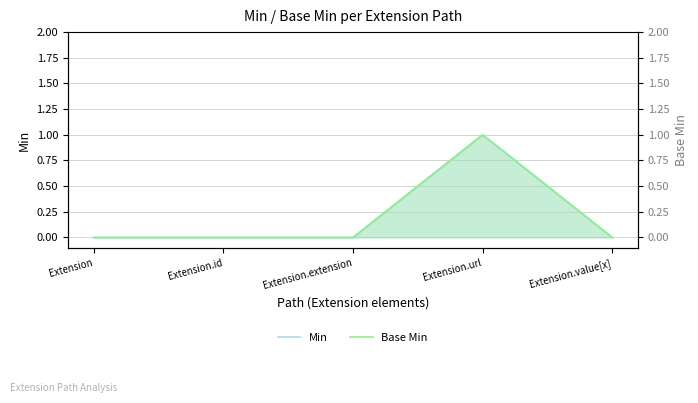

Which category has the lowest value across all series?

Extension